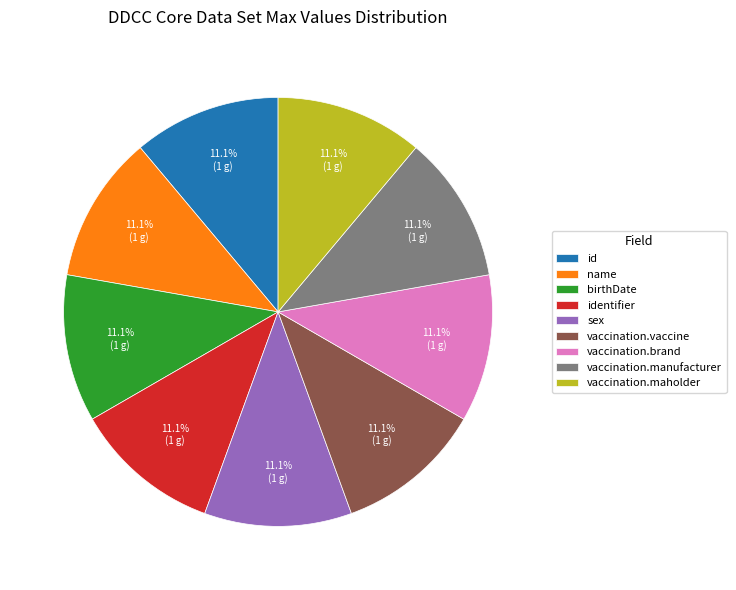

Approximately how many times larger is the value at vaccination.maholder compared to sex?

1.0